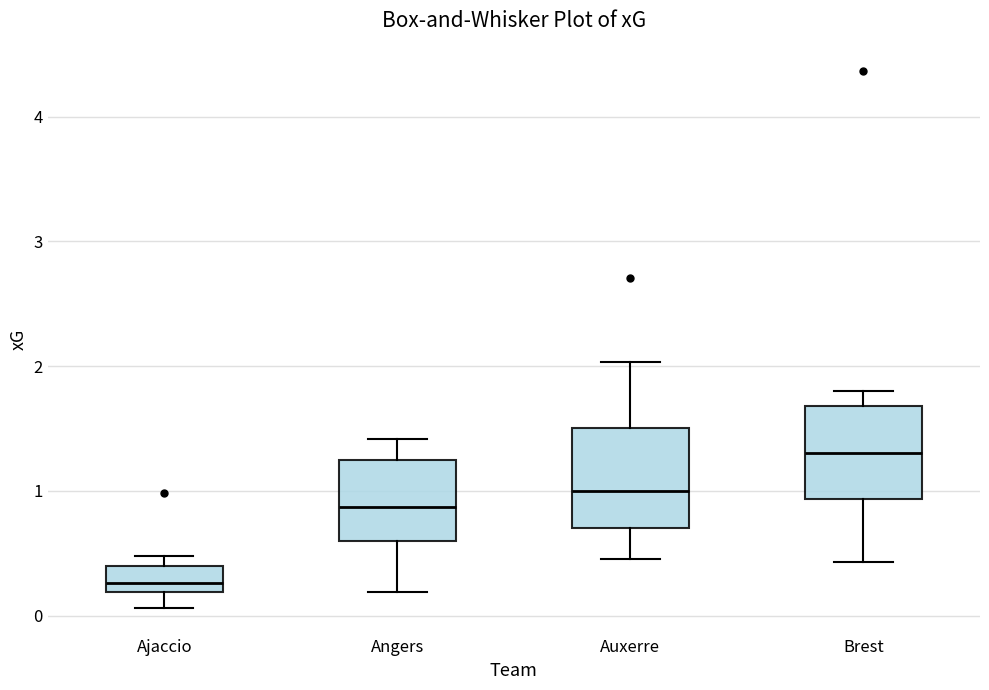

Where does the lower whisker of the box for Brest end on the y-axis? The values are not printed on the chart, so give them approximately, as read against the axis.

0.4